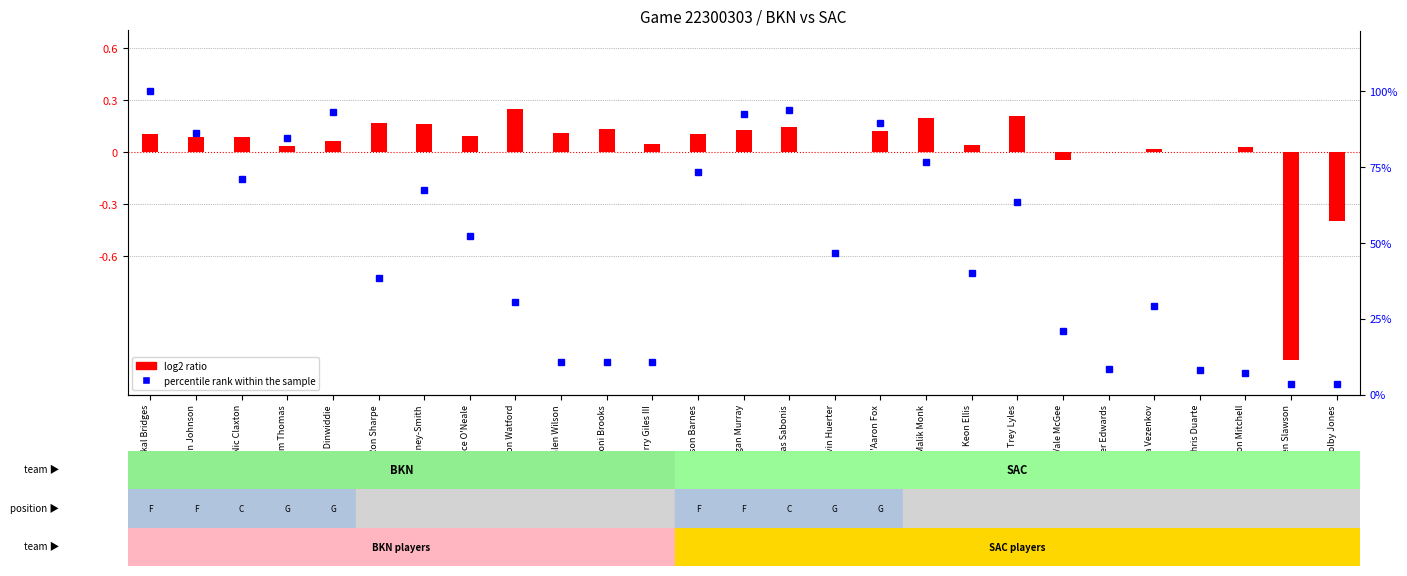

The percentile rank within the sample series shows 118.2 at De'Aaron Fox. True or false?

False